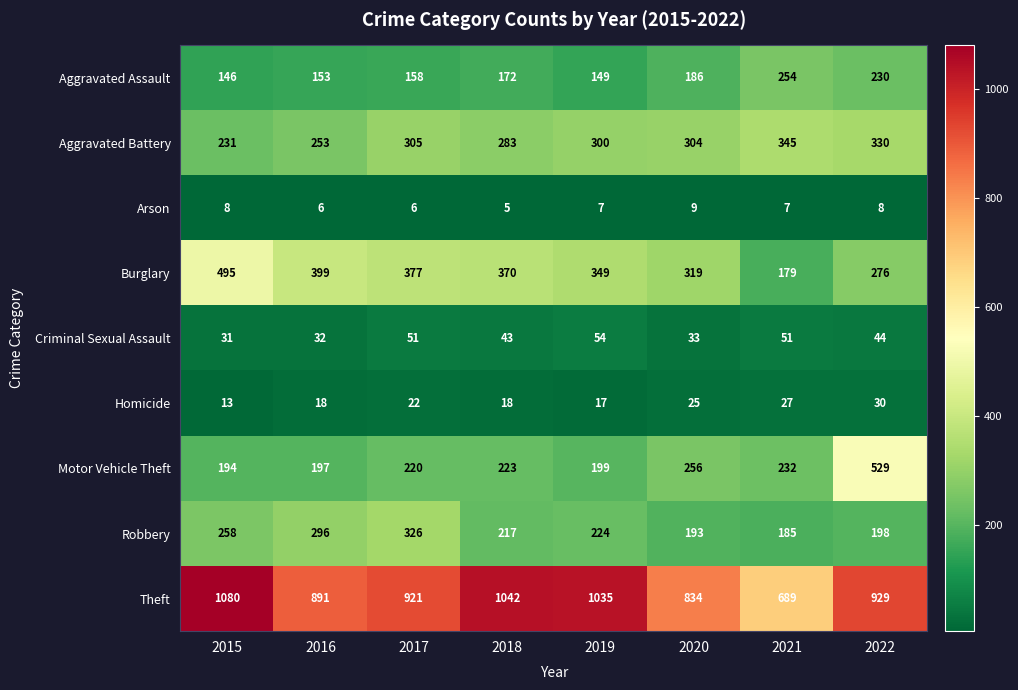

The Aggravated Assault series shows 232 at 2017. True or false?

False